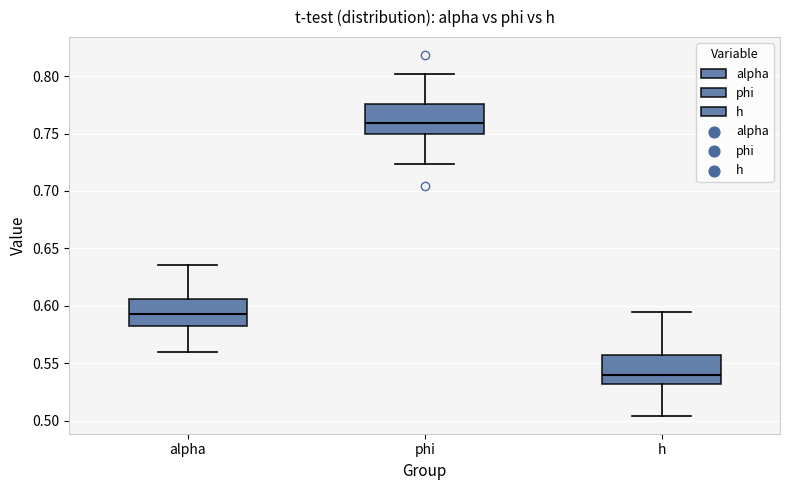

Where does the lower whisker of the box for phi end on the y-axis? The values are not printed on the chart, so give them approximately, as read against the axis.

0.725